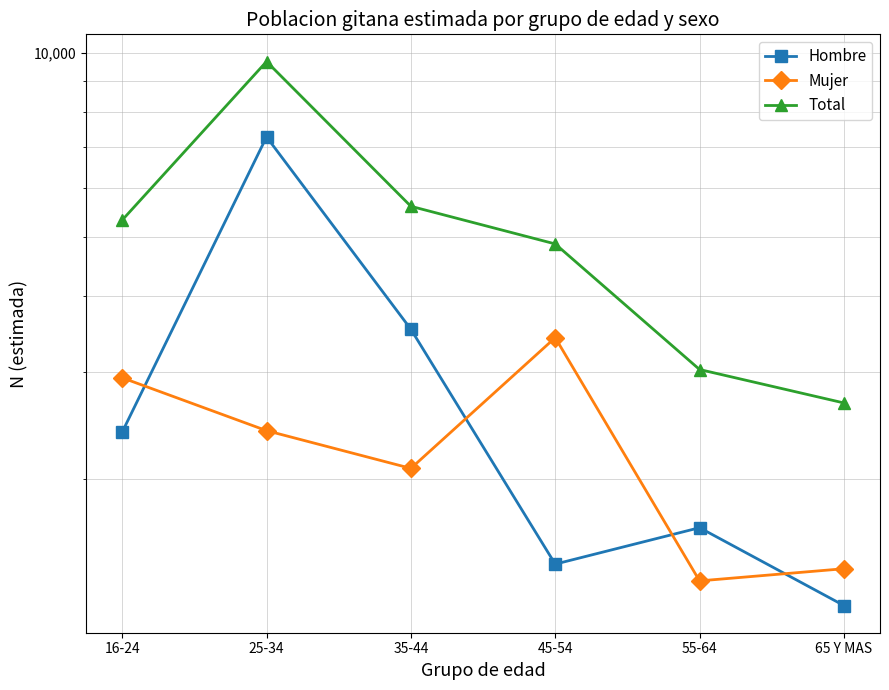

Is the value of Hombre at 25-34 greater than the value of Total at 35-44?

Yes